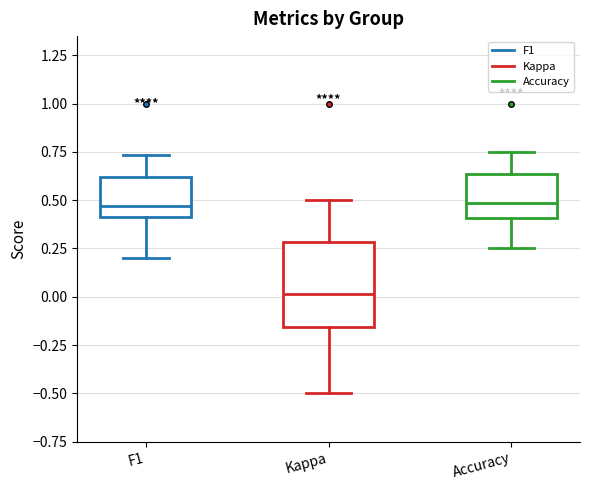

Which box is the tallest, from its lower edge to its upper edge?

Kappa